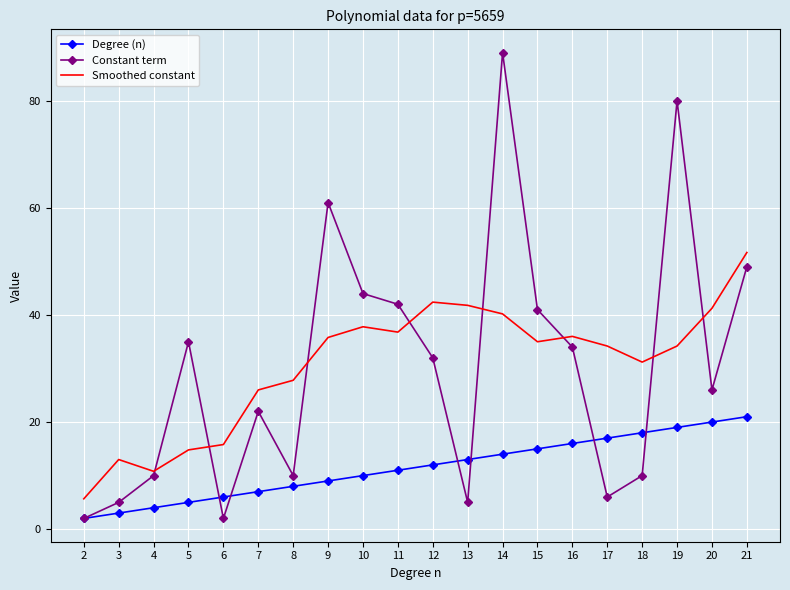

In Constant term, how many points are higher than both neighbors (excluding endpoints)?

5